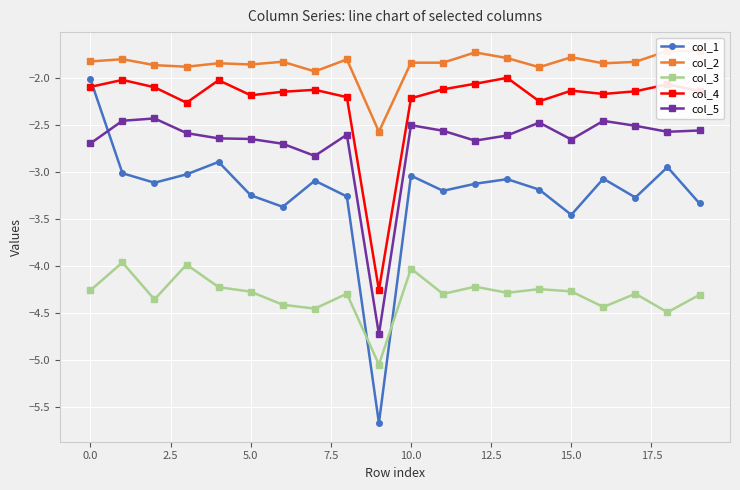

In col_1, how many points are lower than both neighbors (excluding endpoints)?

6